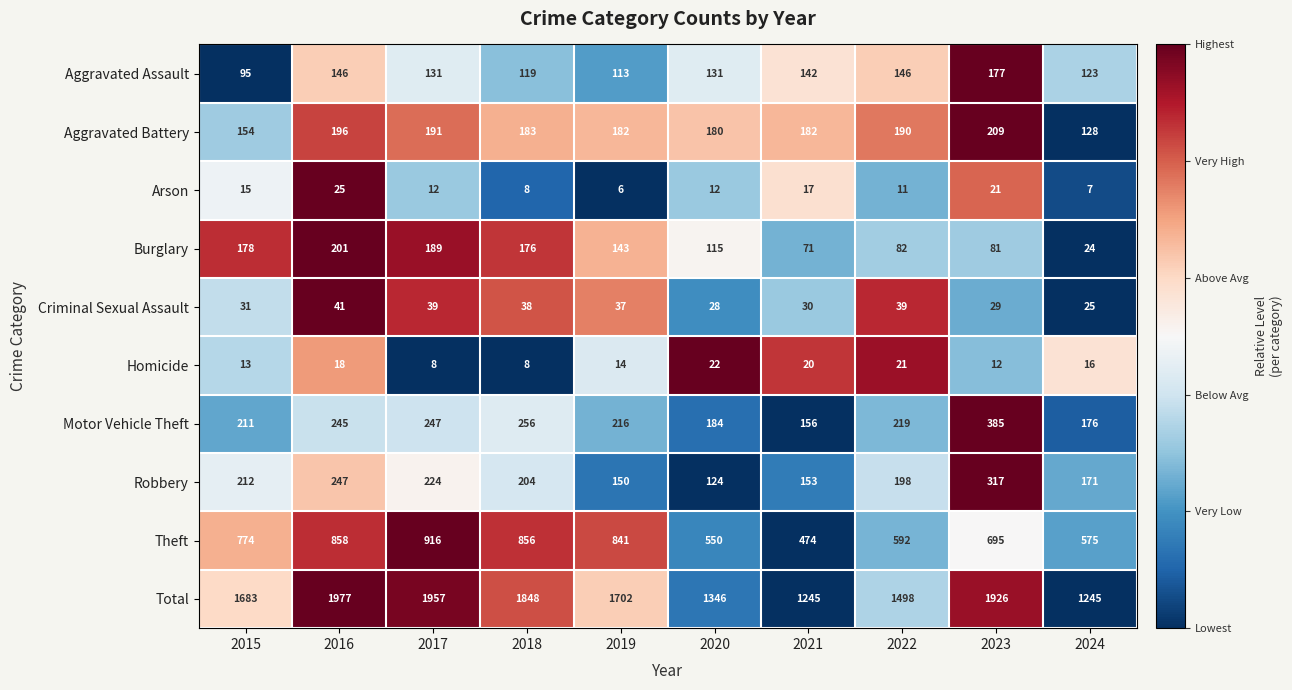

What is the sum of all Burglary values?

1260